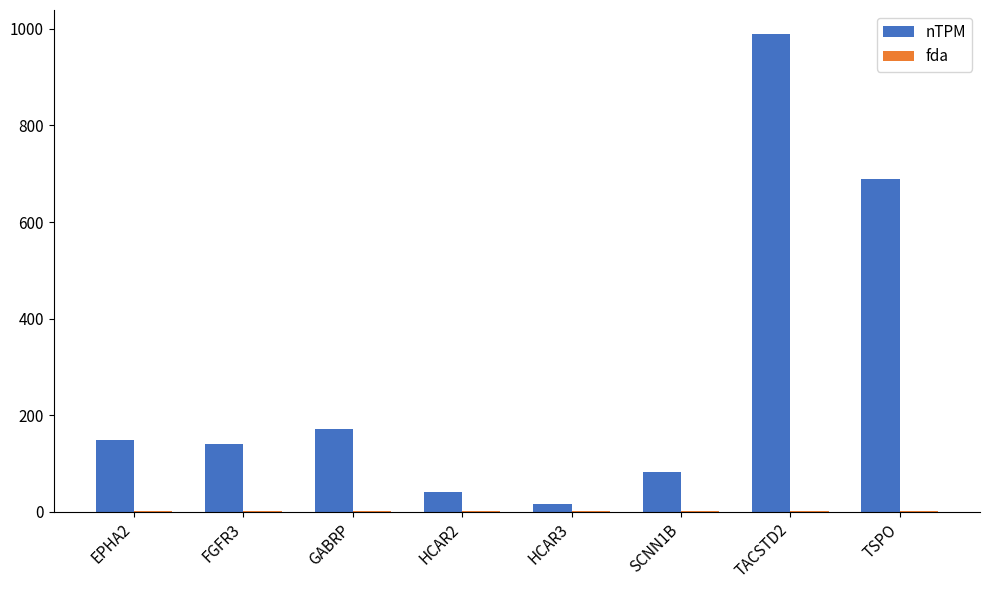

Between HCAR3 and TSPO, which series saw the biggest shift?

nTPM